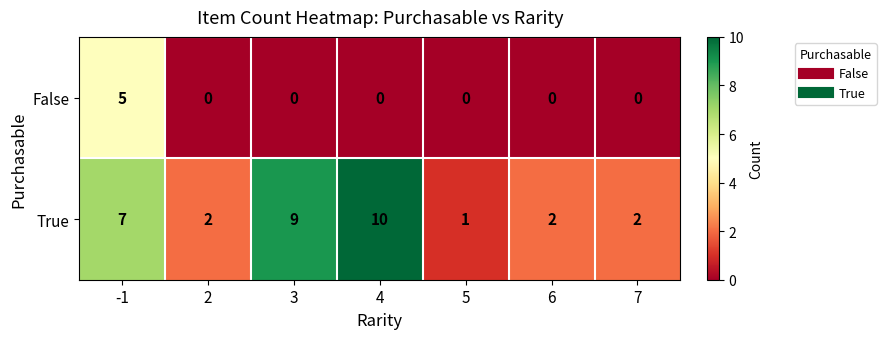

Which category has the highest value across all series?

4